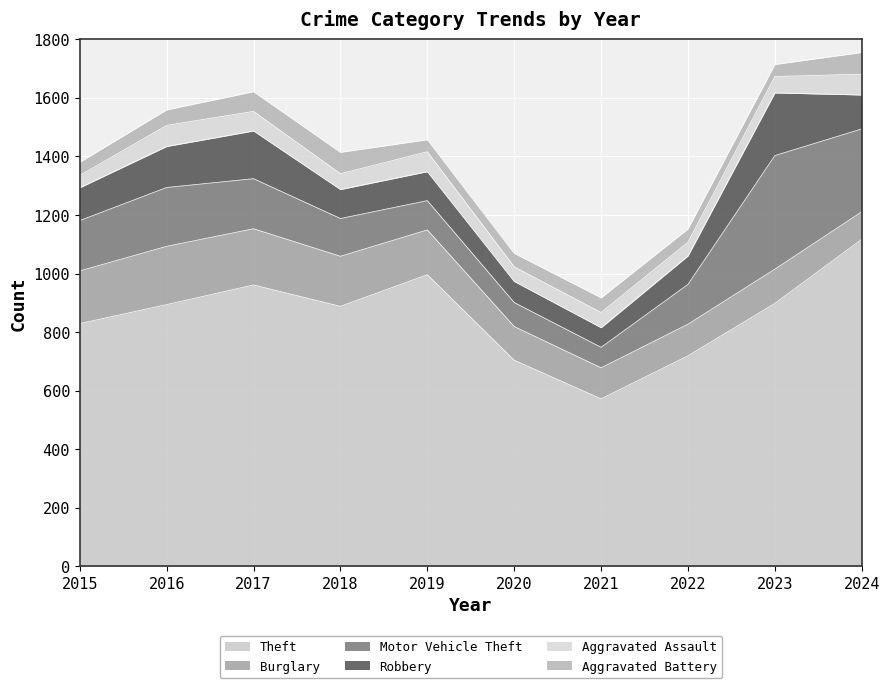

List the labels in order of Theft value, smallest first.

2021, 2020, 2022, 2015, 2018, 2016, 2023, 2017, 2019, 2024